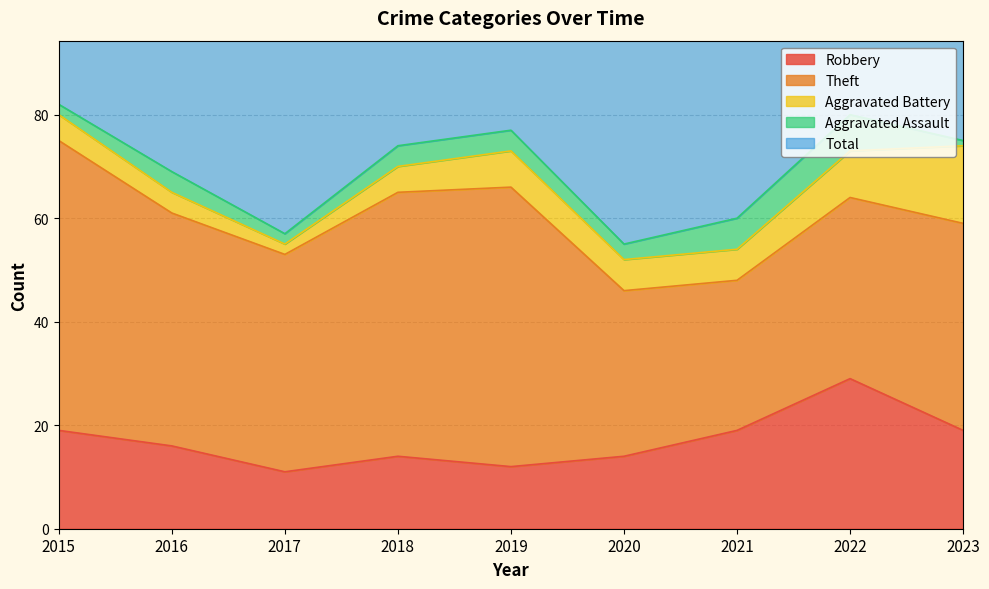

At which label does Aggravated Battery first exceed 6?

2019